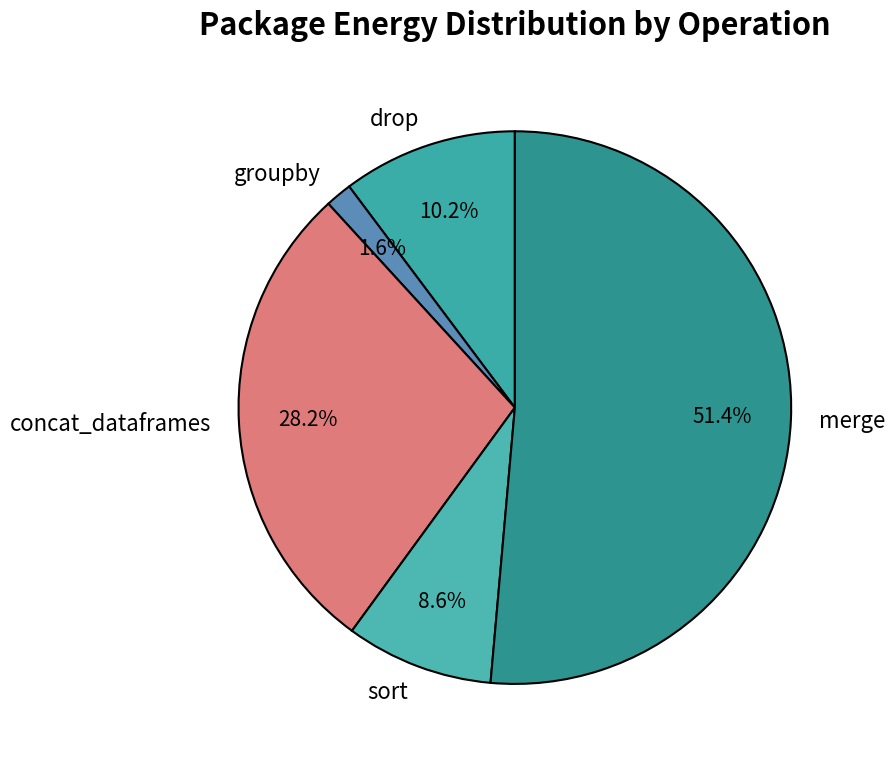

Rank the categories by value from highest to lowest.

merge, concat_dataframes, drop, sort, groupby